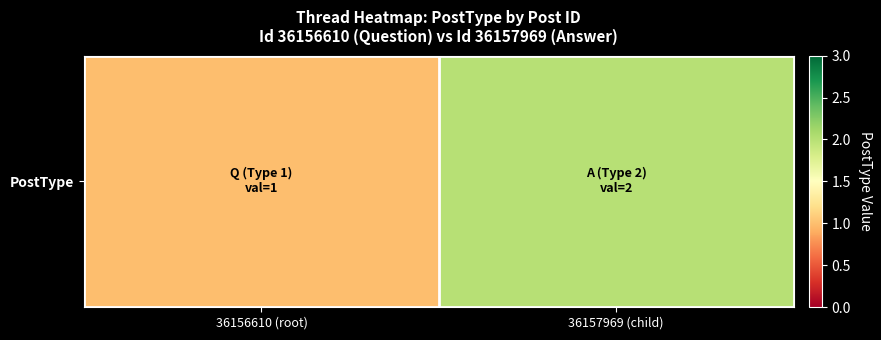

Rank the categories by value from highest to lowest.

36157969 (child), 36156610 (root)